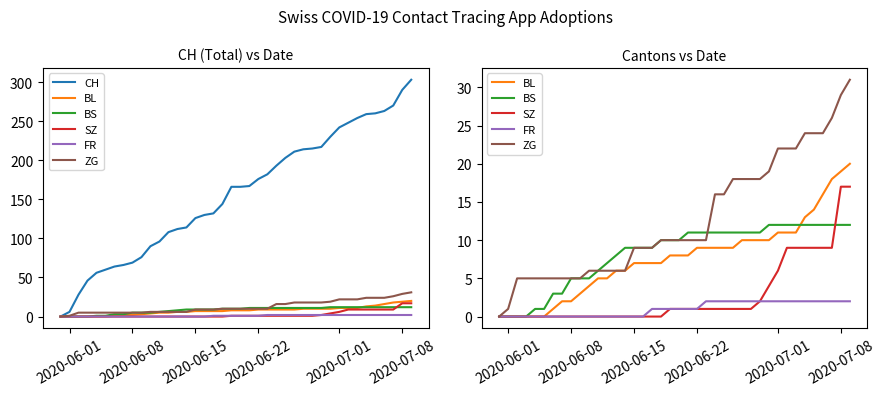

The FR series shows -1 at 2020-06-15. True or false?

False